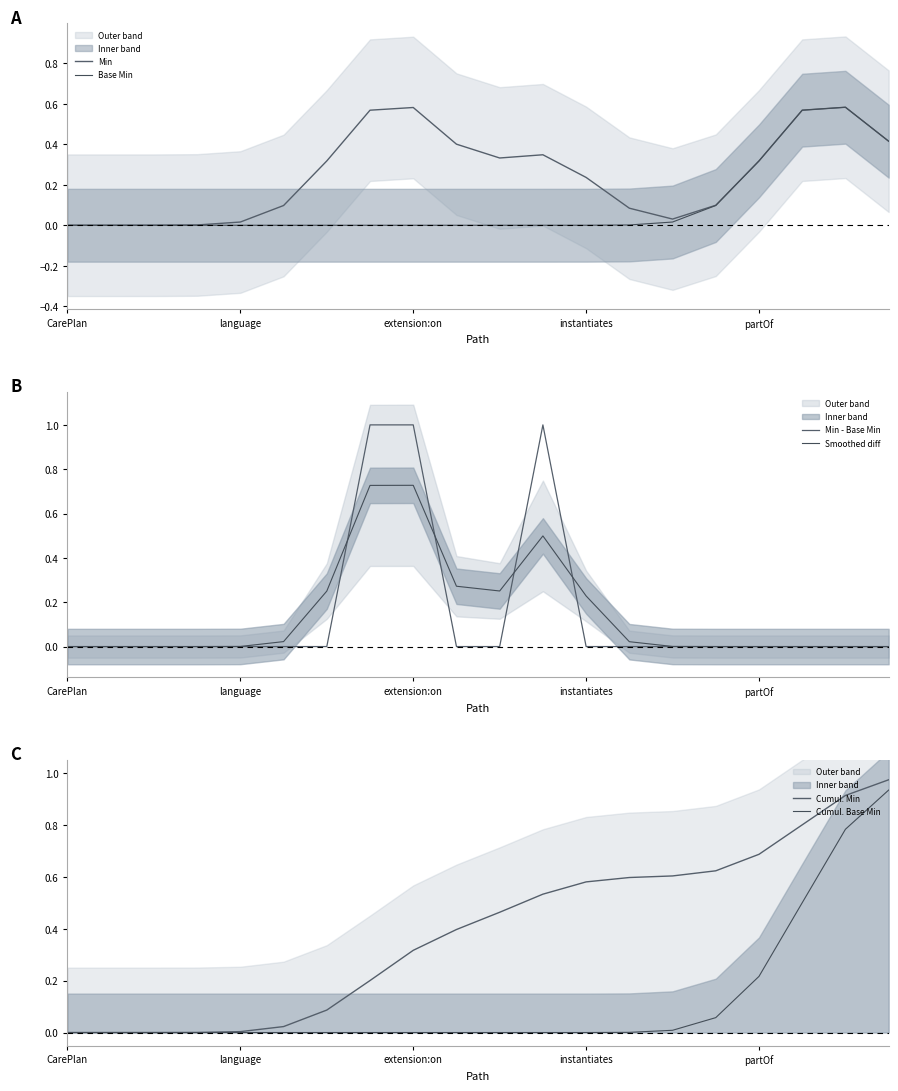

Does the chart have visible grid lines?

No